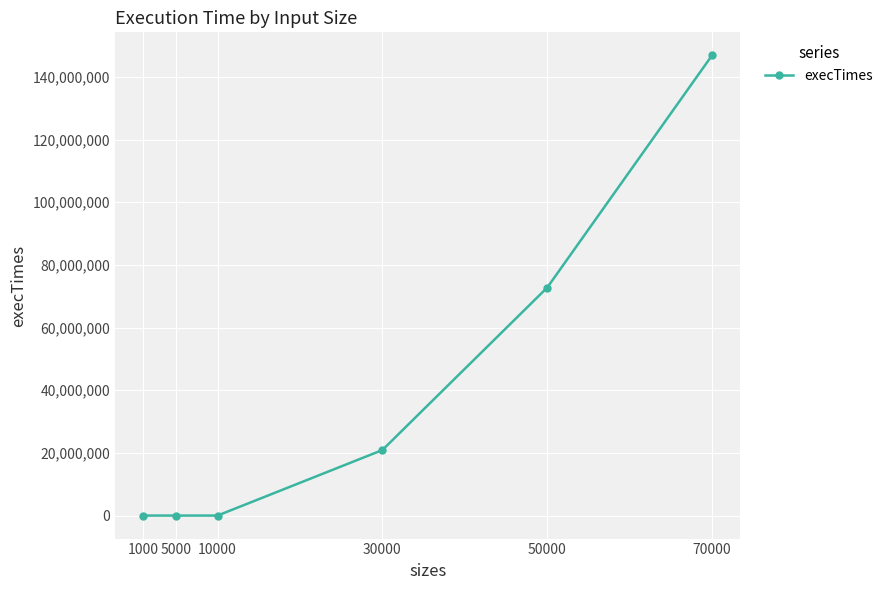

Does the chart have visible grid lines?

Yes